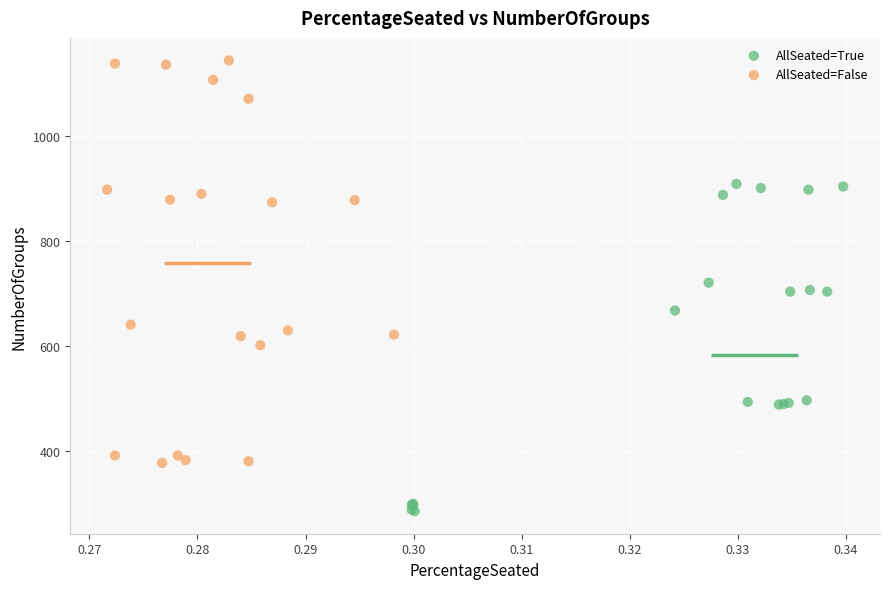

Which series has the largest Y range (max minus min)?

AllSeated=False